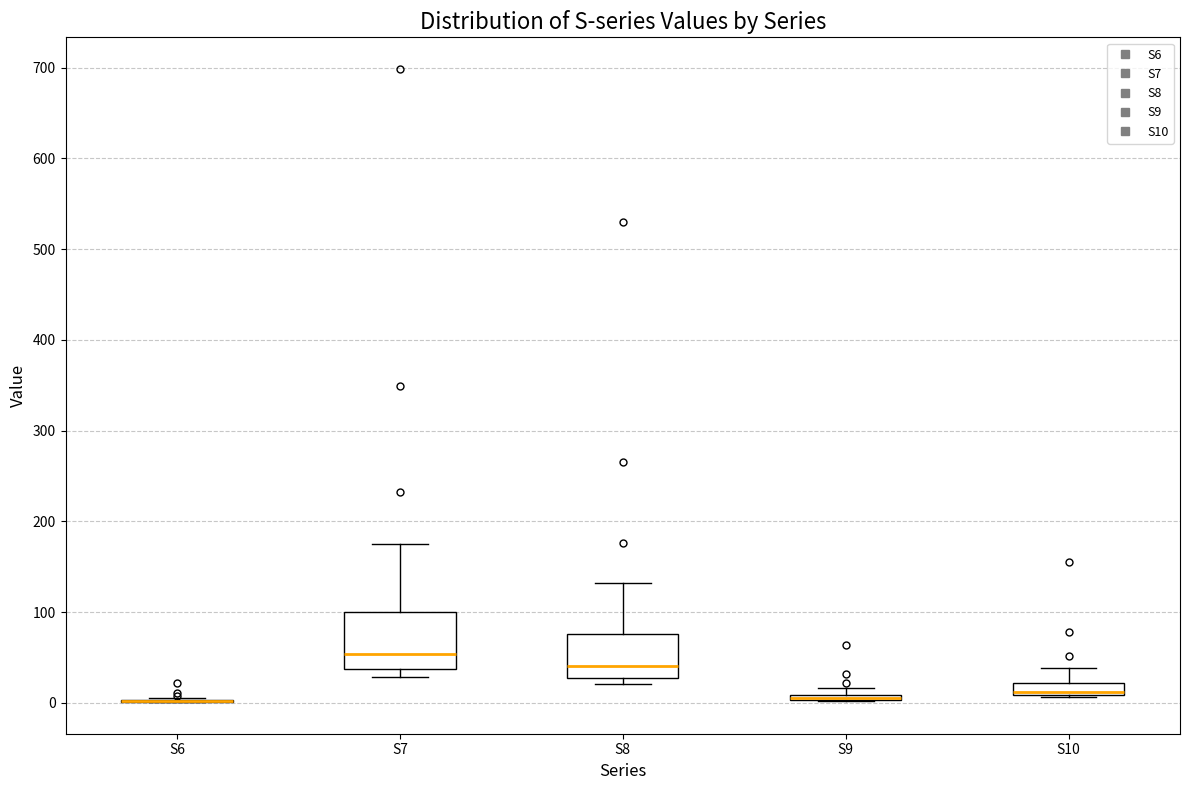

Where is the upper edge of the box for S7 on the y-axis? The values are not printed on the chart, so give them approximately, as read against the axis.

100